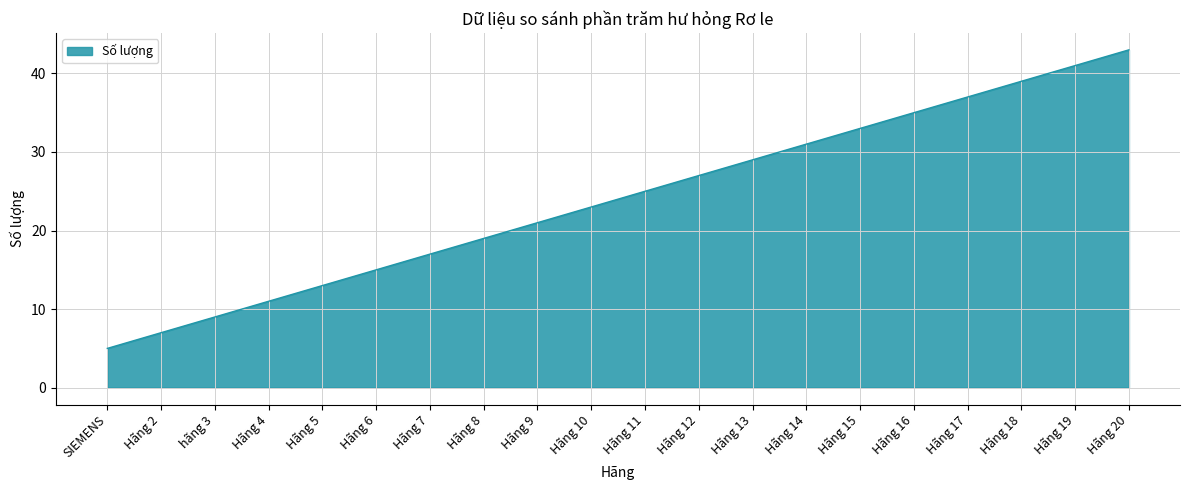

What is the ratio of the value at SIEMENS to the value at Hãng 7?

0.3